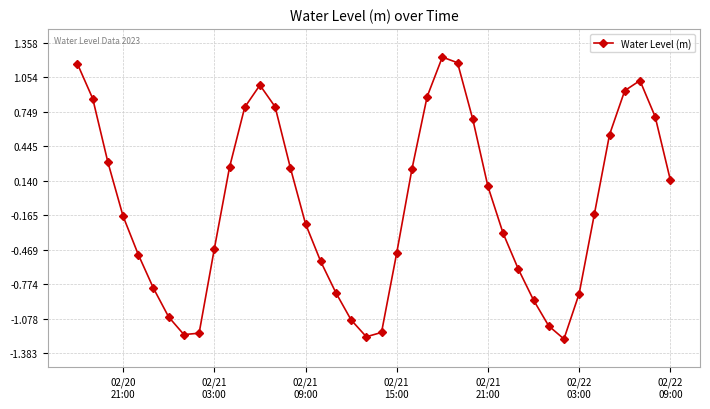

How many data points are less than 0?

21